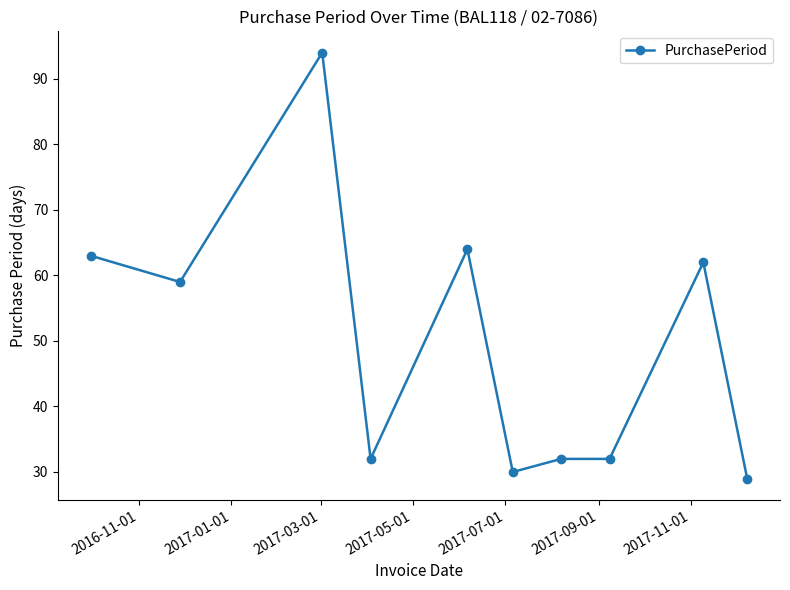

What is the value of the 1st point from the left?

63